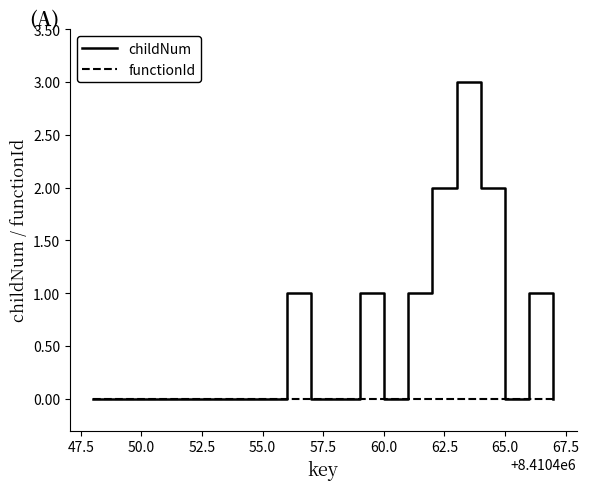

Is this an area chart (filled region under the line)?

No